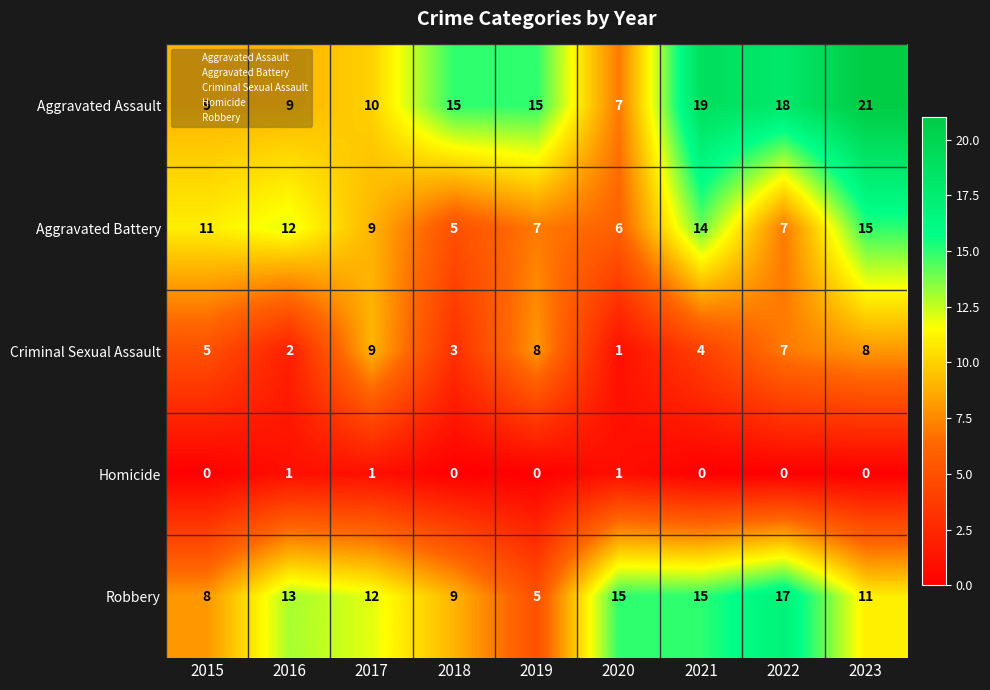

True or false: Criminal Sexual Assault has a value of 4 at 2017.

False